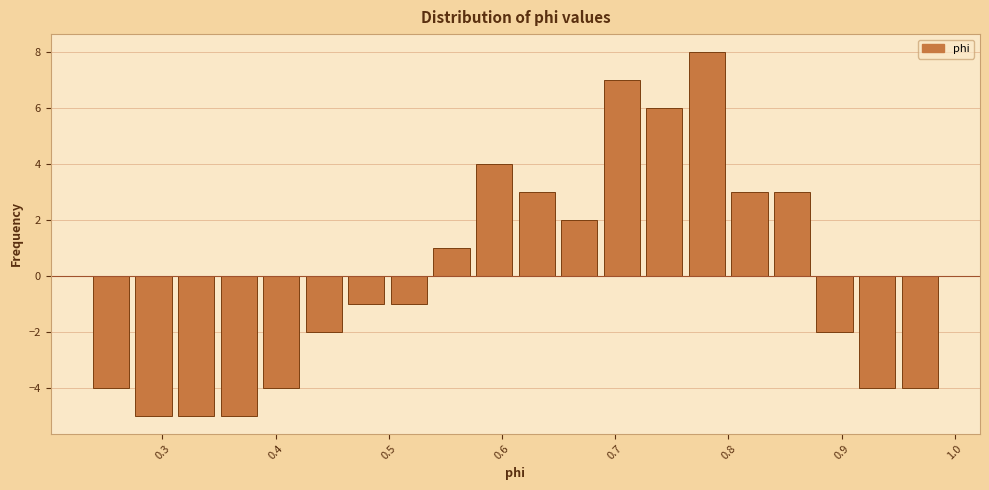

Read against the x-axis, roughly where is the centre of the tallest bar?

0.78